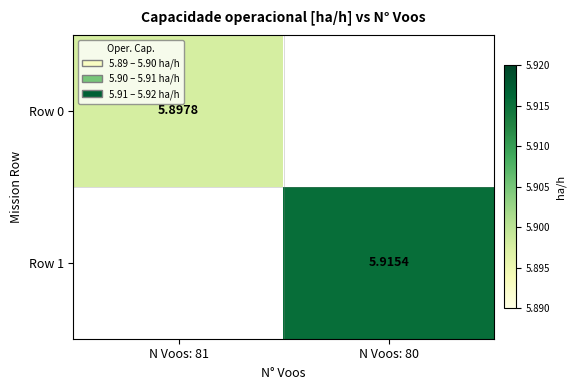

What value does the Row 1 series have at N Voos: 80?

5.9